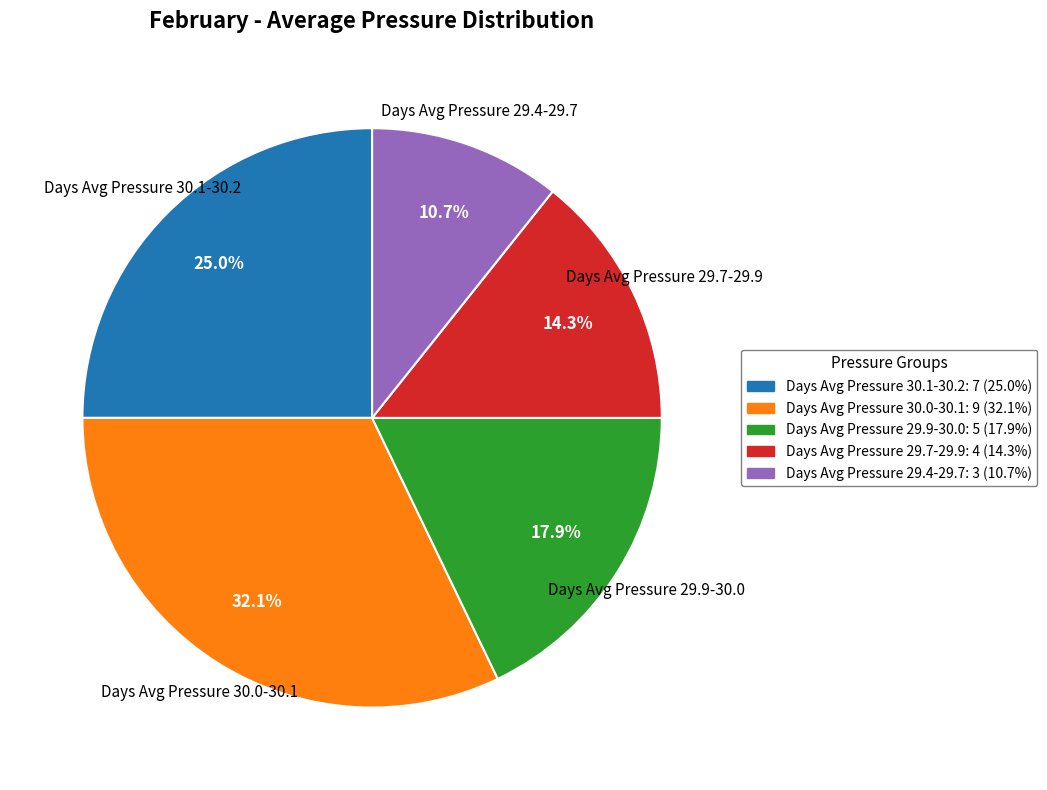

What portion of the pie excludes Days Avg Pressure 30.0-30.1: 9 (32.1%)?

67.9%